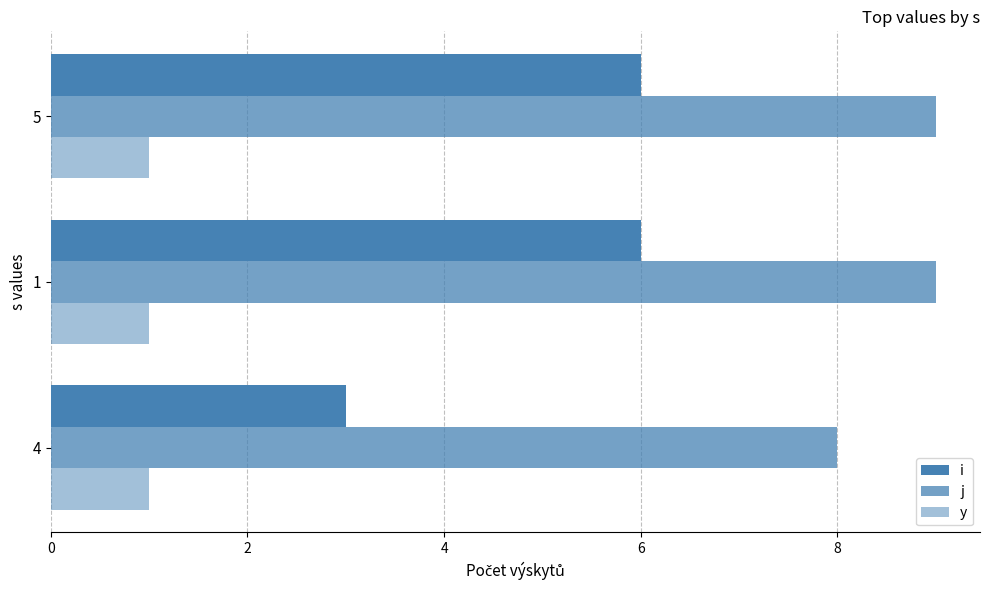

What is the value of the i bar at the 3rd from the left?

6.0